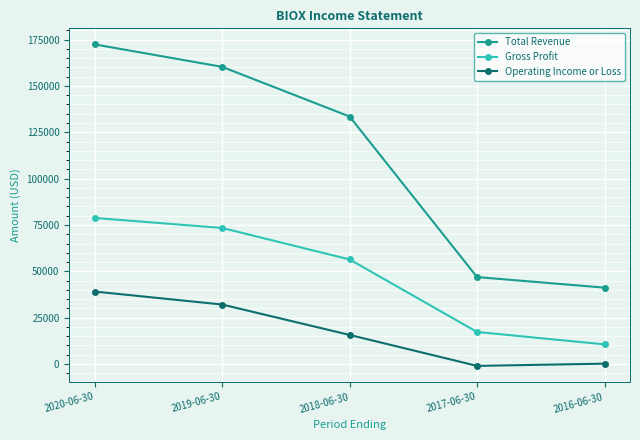

Reading left to right, extract all data points from this chart.

Total Revenue: 172400	160300	133500	46900	41200
Gross Profit: 78800	73400	56400	17300	10600
Operating Income or Loss: 39100	32100	15700	-1000	200